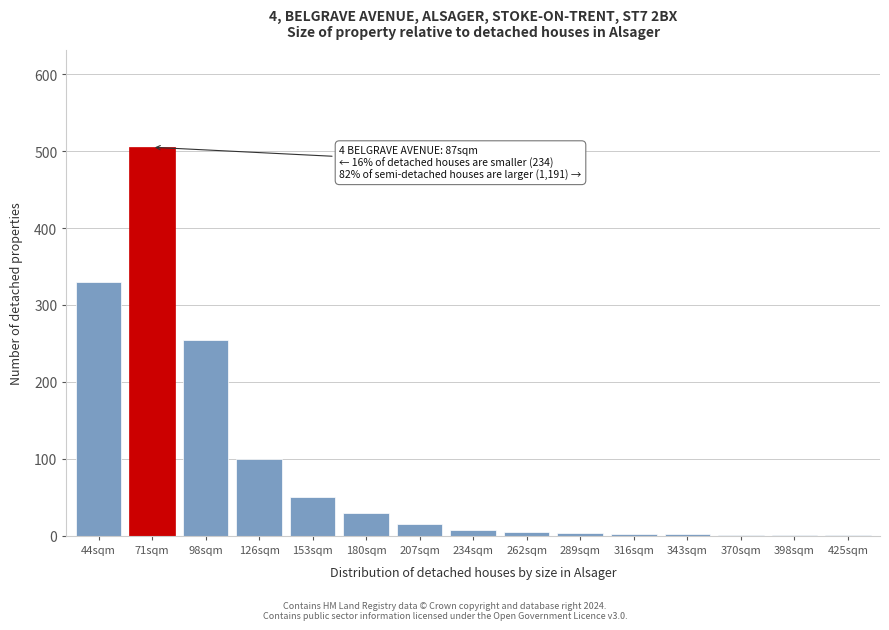

What is the sum of the values at 153sqm and 126sqm?

150